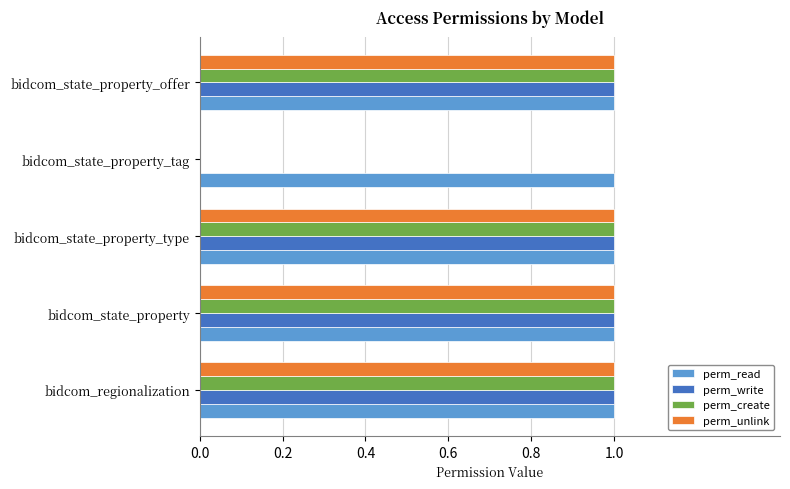

Is it true that perm_unlink equals 0 at bidcom_state_property?

False